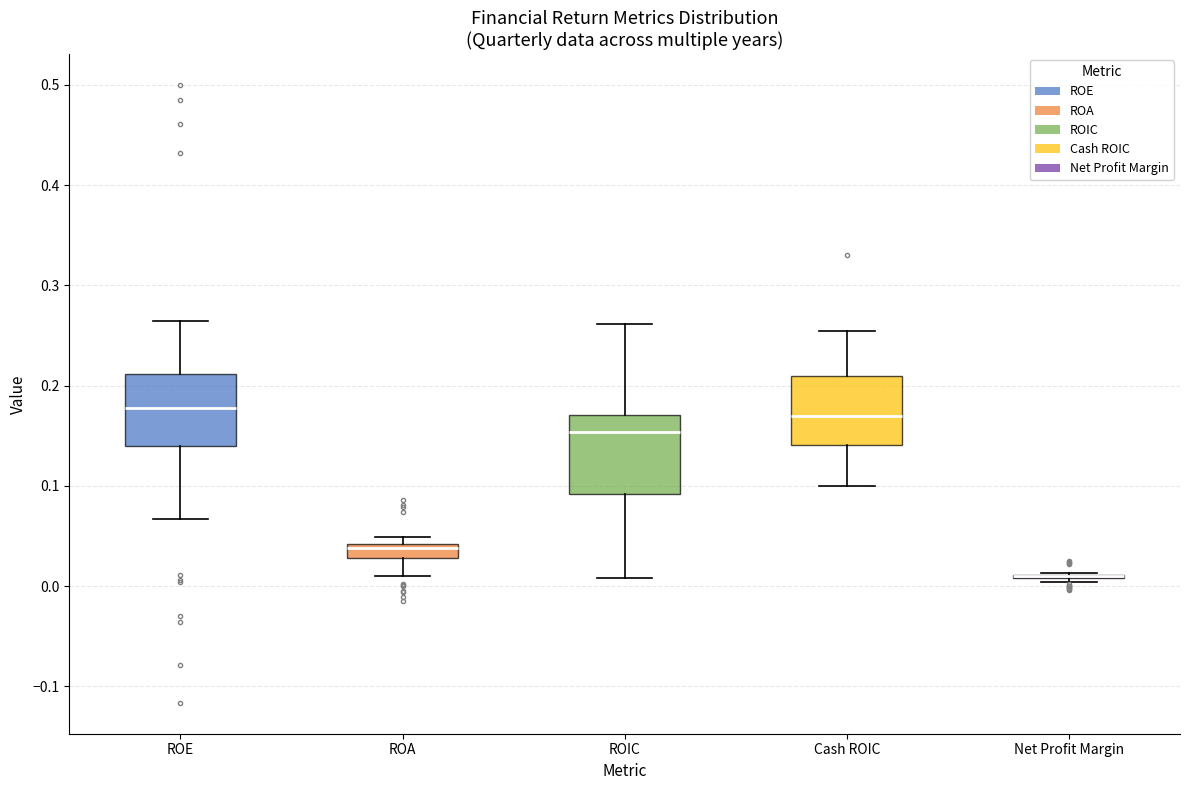

Where does the median line of the box for ROIC sit on the y-axis? The values are not printed on the chart, so give them approximately, as read against the axis.

0.15